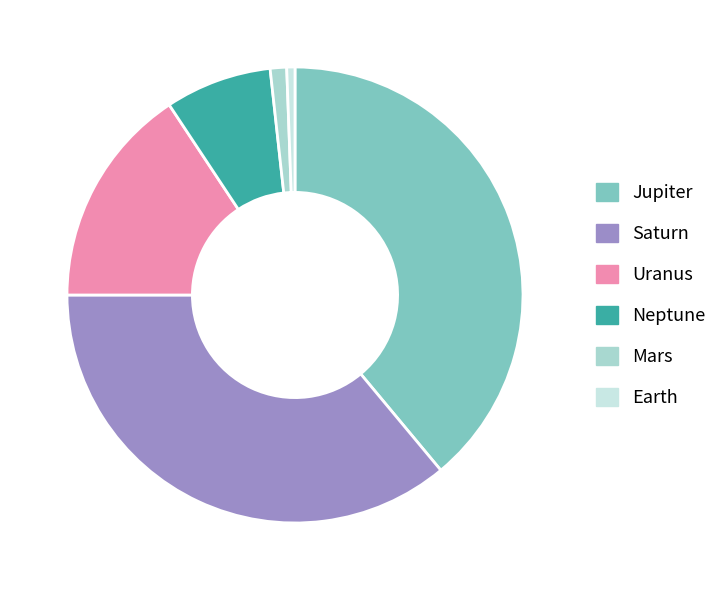

Count the number of slices in the pie.

6